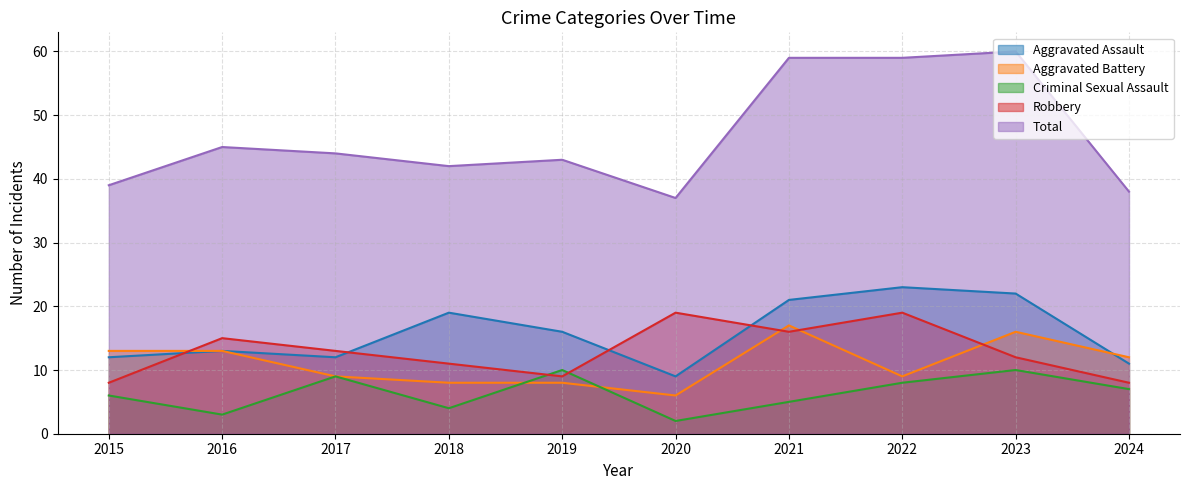

Reading left to right, list all the values displayed in this chart.

Aggravated Assault: 12	13	12	19	16	9	21	23	22	11
Aggravated Battery: 13	13	9	8	8	6	17	9	16	12
Criminal Sexual Assault: 6	3	9	4	10	2	5	8	10	7
Robbery: 8	15	13	11	9	19	16	19	12	8
Total: 39	45	44	42	43	37	59	59	60	38